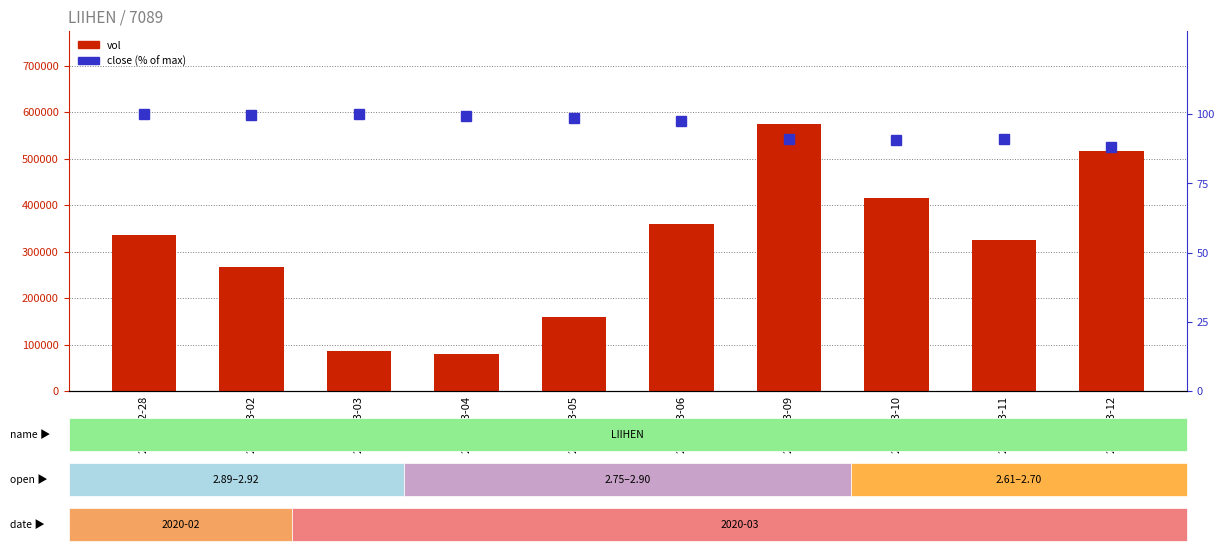

Reading left to right, what are all the values shown in this chart?

vol: 336000.0	267100.0	86000.0	79300.0	158500.0	358800.0	573800.0	414600.0	324000.0	515600.0
close (% of max): 100.0	99.7	100.0	99.3	98.6	97.6	91.0	90.7	91.0	87.9